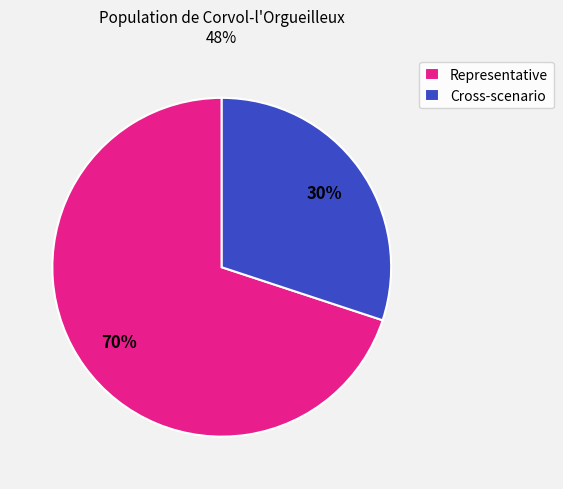

Rank the categories by value from lowest to highest.

Cross-scenario, Representative